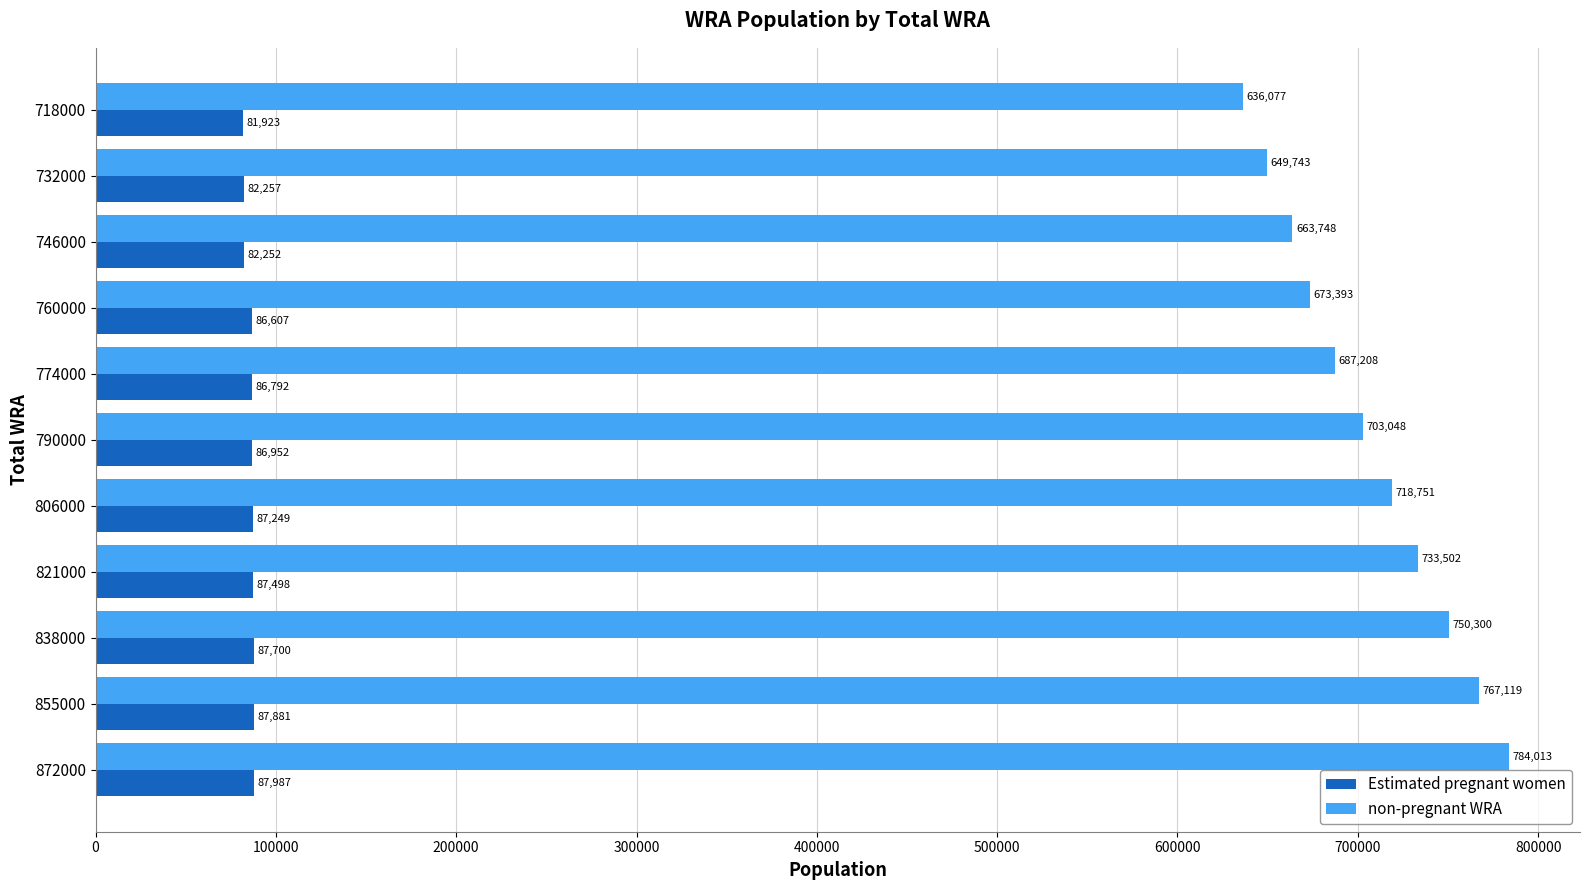

At which label is Estimated pregnant women closest to 84955?

760000